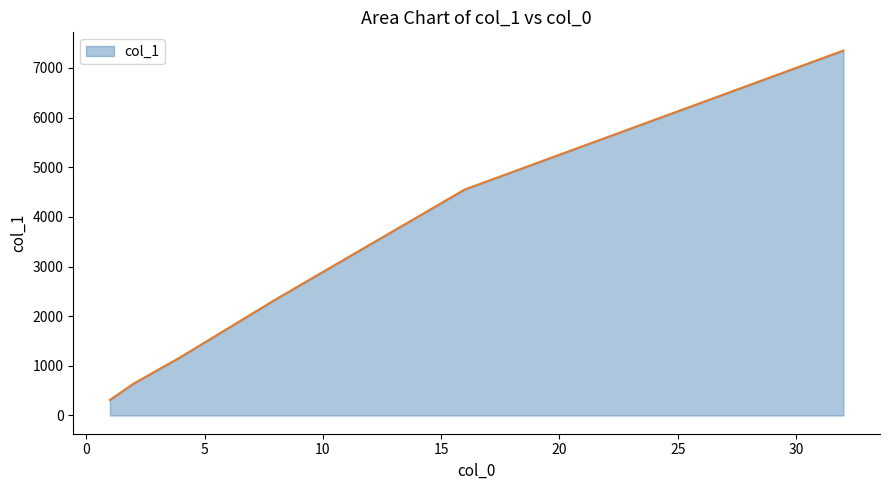

What is the difference between the second highest and minimum values?

4240.6